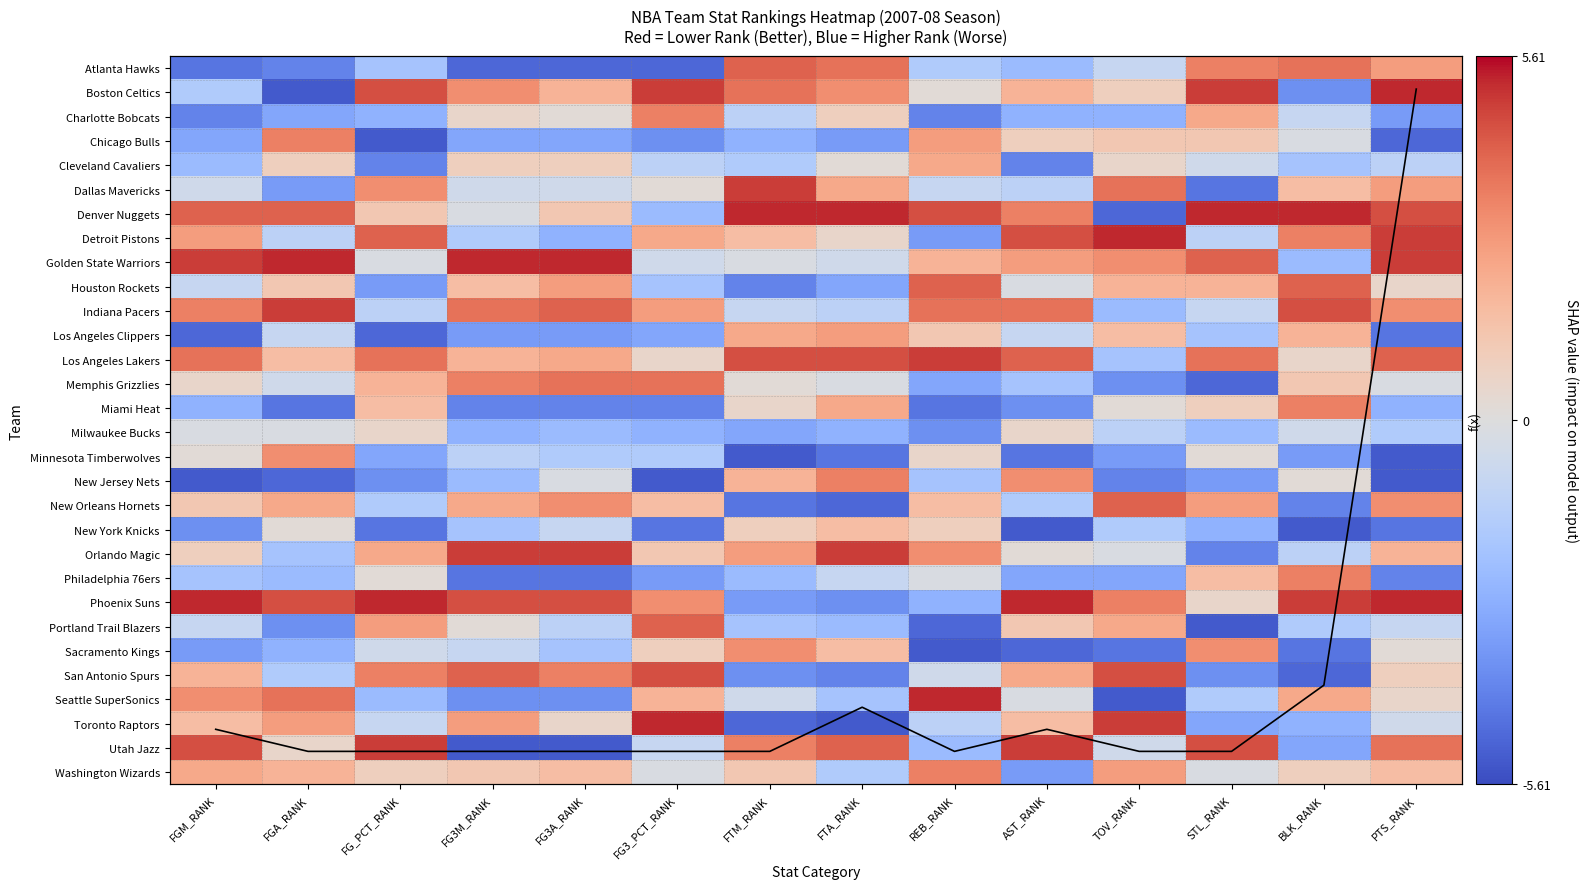

The Philadelphia 76ers series shows -1.5 at FTA_RANK. True or false?

False